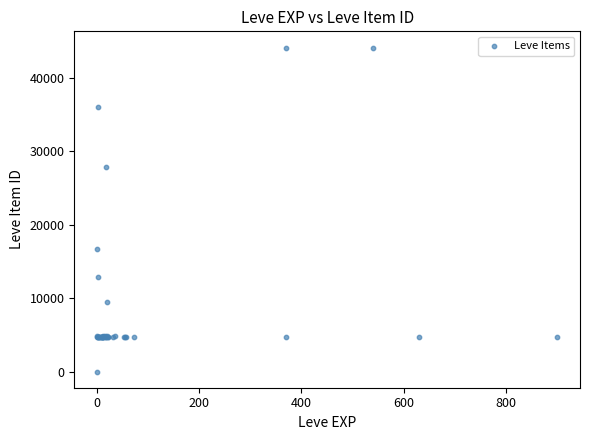

What Y value in the scatter plot is closest to 22050?

16734